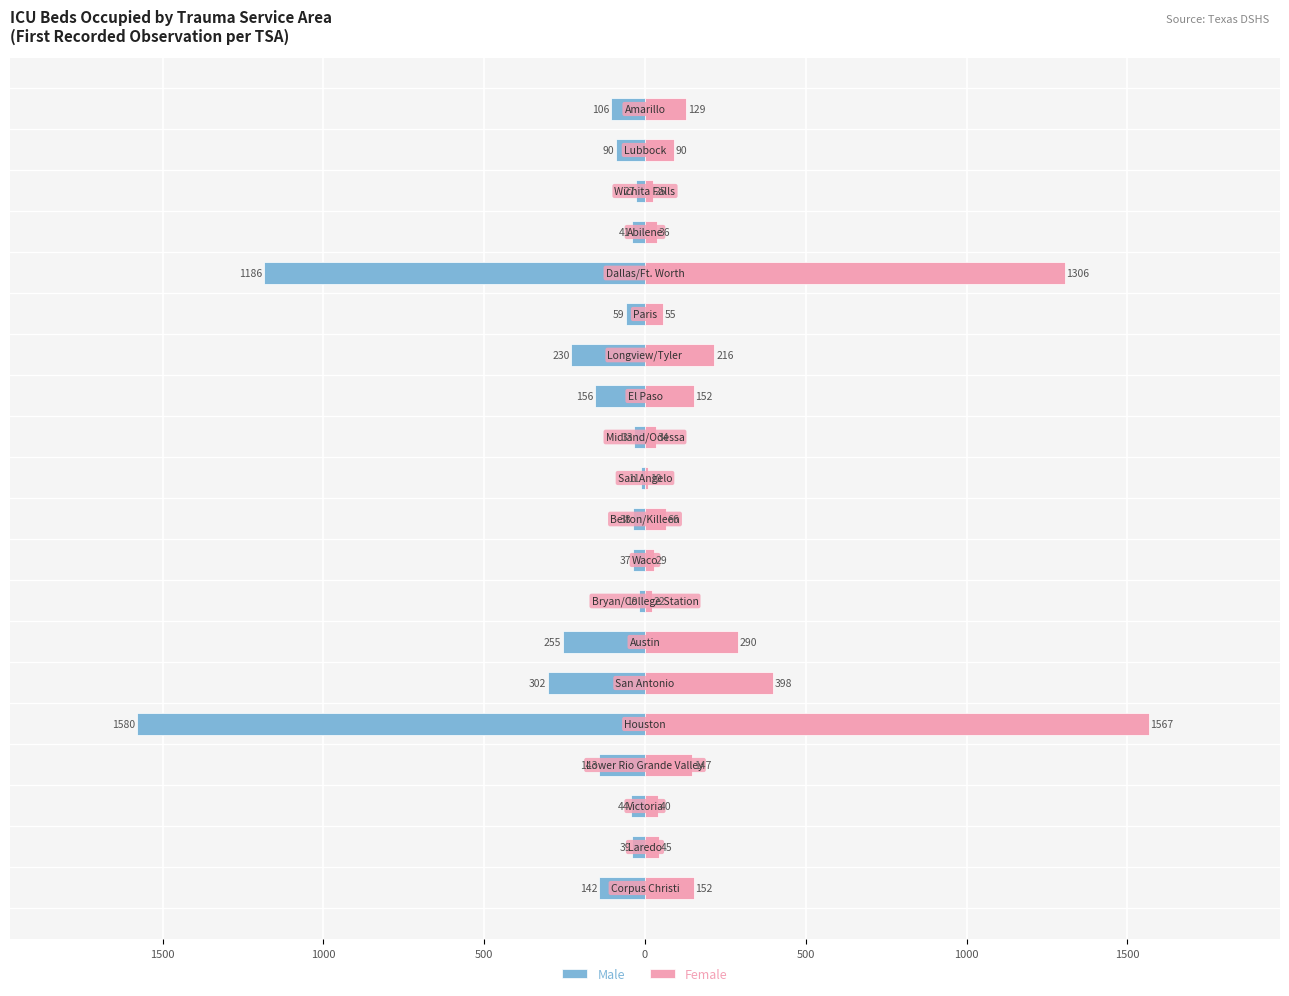

How many values in the Female series exceed 90?

9